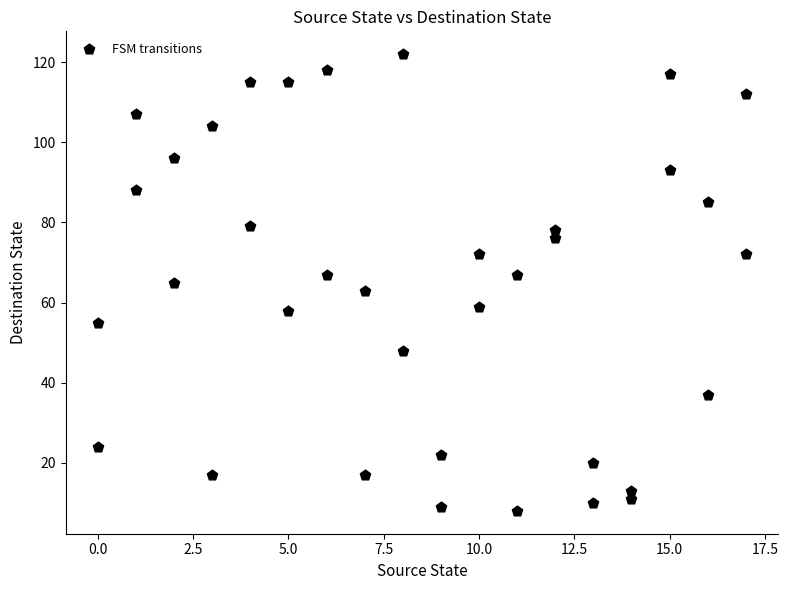

What is the range of Y values (max minus min)?

114